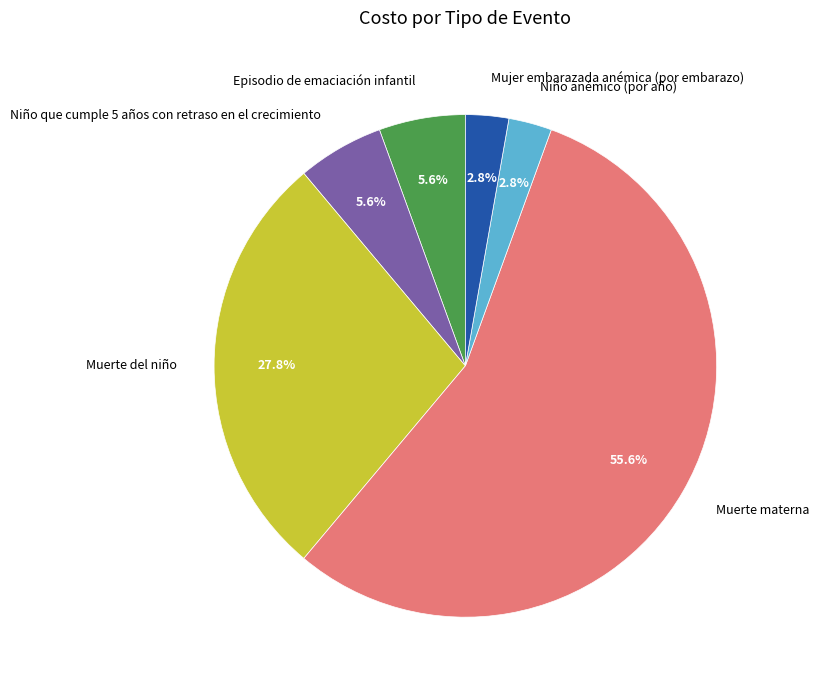

Is it true that Mujer embarazada anémica (por embarazo) is 8% of the pie?

False